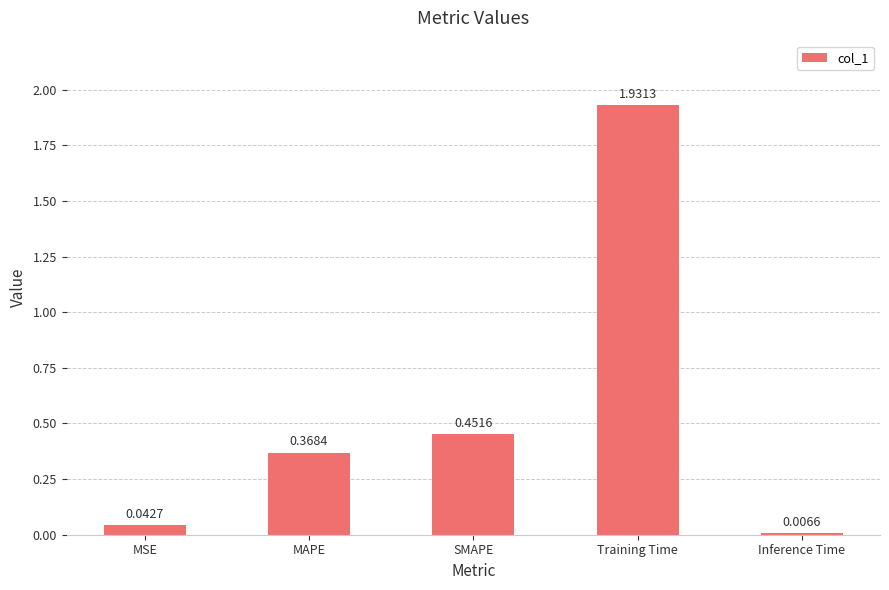

Where is the data nearest to the value 0?

Inference Time